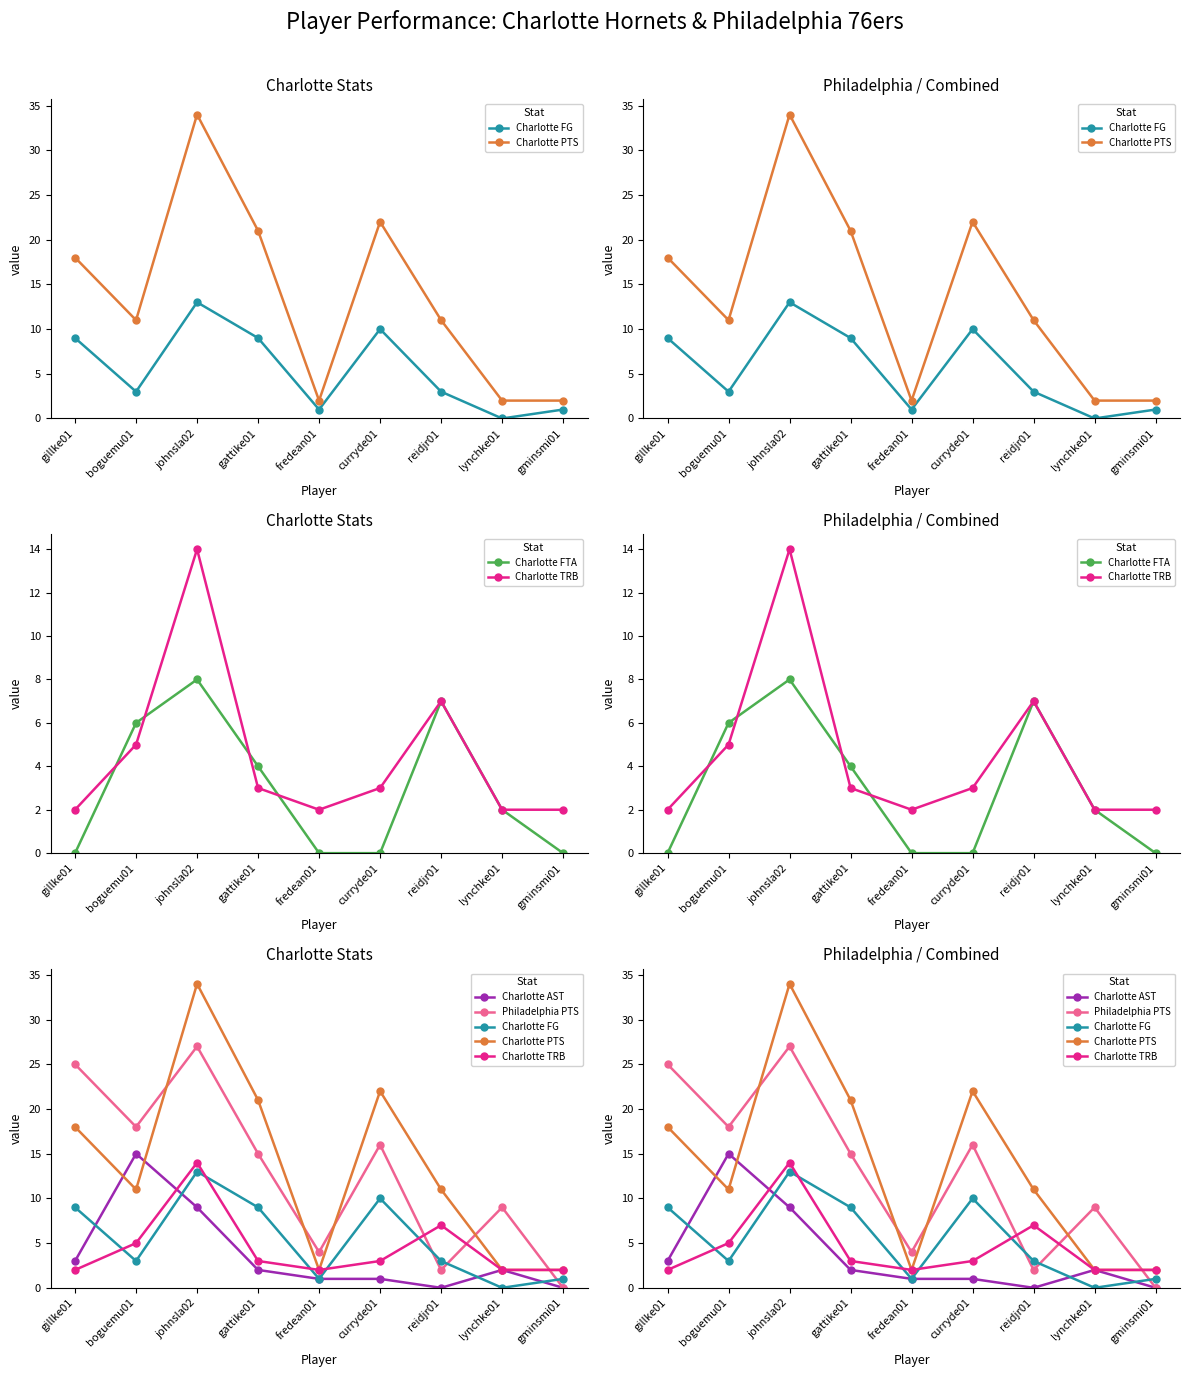

Which series has the largest total across all categories?

Charlotte PTS